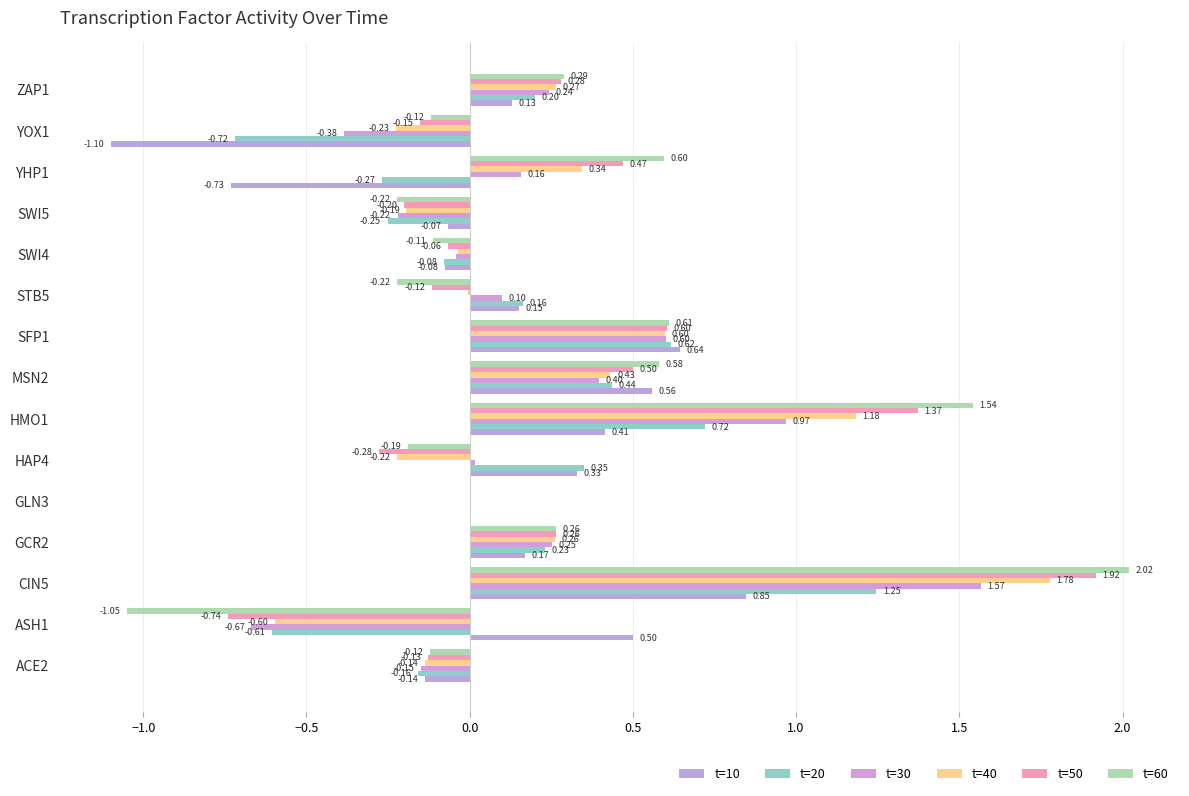

How many distinct data groups are displayed?

6